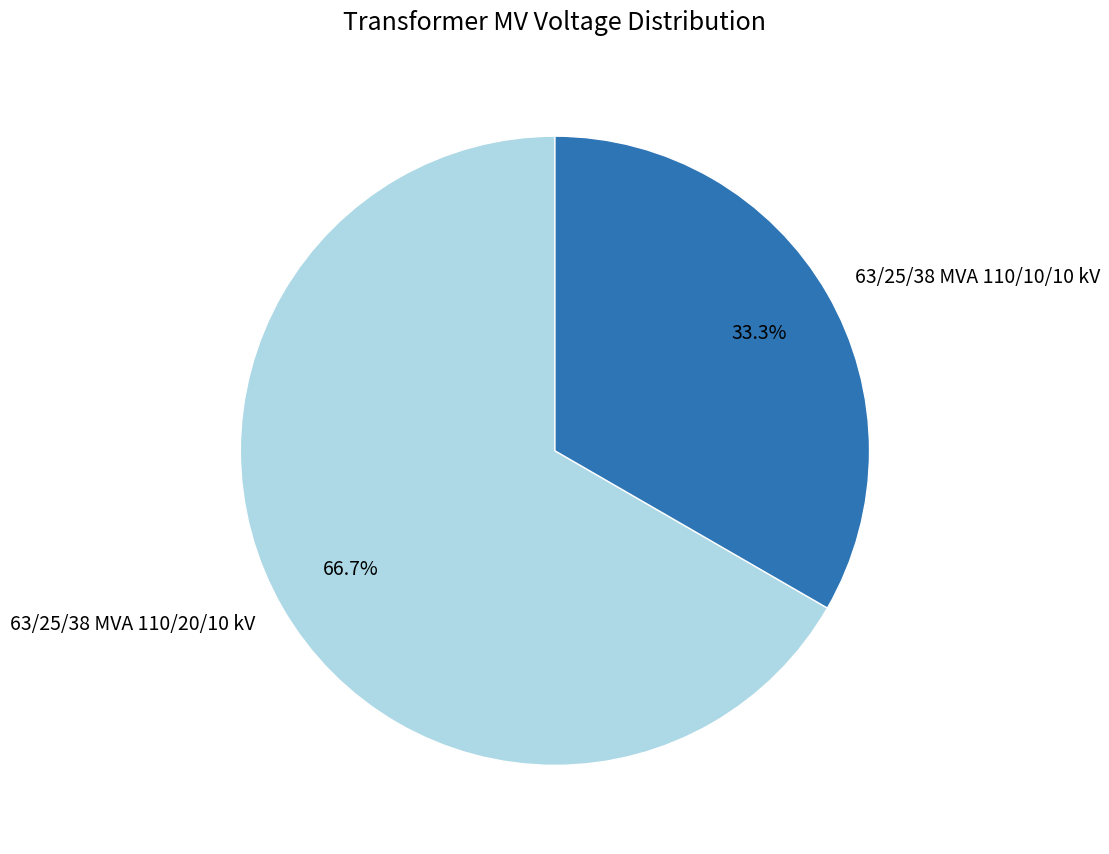

To the nearest percent, what portion does 63/25/38 MVA 110/20/10 kV represent?

67%